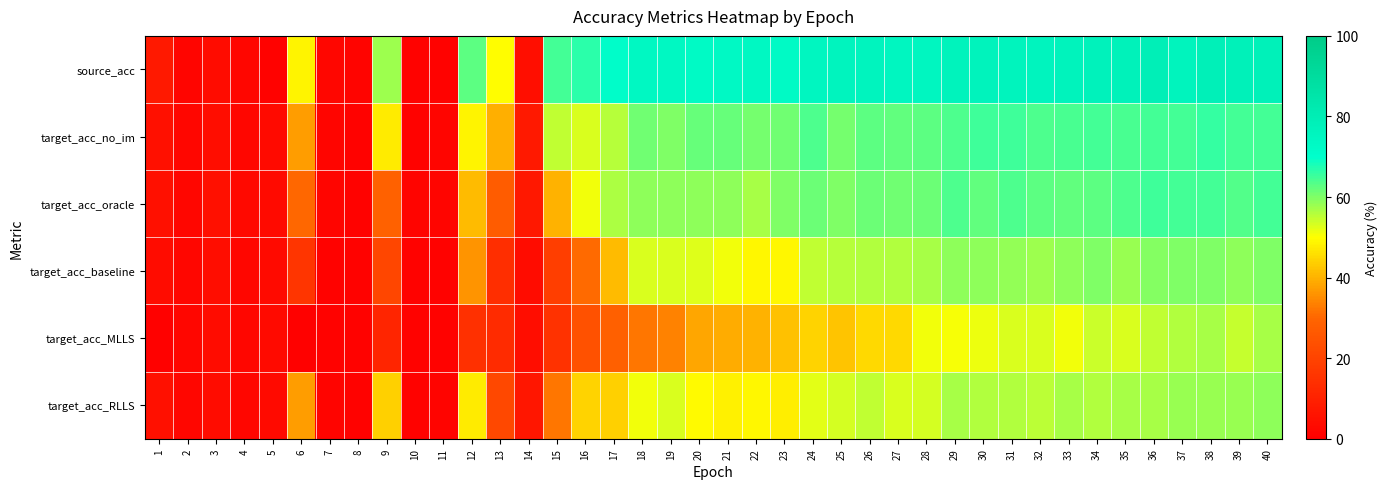

Reading left to right, what are all the values shown in this chart?

source_acc: 1=7.7	2=1.8	3=3.7	4=2.2	5=1.1	6=48.7	7=2.1	8=1.4	9=57.6	10=1.1	11=1.1	12=62.8	13=49.8	14=4.4	15=64.7	16=66.8	17=70.9	18=74.0	19=74.1	20=72.9	21=73.1	22=73.9	23=72.8	24=75.0	25=75.8	26=75.9	27=75.0	28=75.0	29=76.7	30=76.7	31=76.2	32=75.8	33=76.6	34=77.3	35=77.7	36=78.9	37=76.3	38=78.7	39=78.1	40=78.1
target_acc_no_im: 1=5.0	2=2.2	3=4.2	4=2.2	5=3.4	6=37.4	7=1.7	8=1.1	9=47.5	10=1.1	11=1.7	12=48.6	13=39.7	14=7.5	15=55.0	16=53.1	17=55.6	18=61.2	19=60.1	20=61.7	21=61.7	22=60.9	23=61.2	24=63.7	25=60.6	26=62.8	27=62.3	28=62.6	29=64.0	30=65.1	31=65.1	32=64.0	33=64.2	34=64.8	35=64.2	36=64.8	37=64.5	38=65.9	39=64.5	40=64.5
target_acc_oracle: 1=5.0	2=2.2	3=4.7	4=2.8	5=3.4	6=30.2	7=1.7	8=1.1	9=28.8	10=1.4	11=1.7	12=41.3	13=27.1	14=7.3	15=39.9	16=51.1	17=56.4	18=58.7	19=58.7	20=58.7	21=58.7	22=56.7	23=59.8	24=61.5	25=59.8	26=61.5	27=61.2	28=61.5	29=63.7	30=62.3	31=63.7	32=62.8	33=62.3	34=62.6	35=63.7	36=65.1	37=64.5	38=64.8	39=63.4	40=64.8
target_acc_baseline: 1=3.6	2=2.2	3=4.2	4=2.2	5=3.4	6=15.9	7=1.1	8=1.1	9=20.9	10=1.1	11=1.1	12=36.0	13=14.0	14=3.6	15=18.4	16=30.7	17=41.3	18=52.8	19=52.8	20=52.5	21=50.8	22=49.2	23=49.2	24=54.7	25=55.6	26=55.9	27=55.9	28=56.7	29=58.9	30=58.7	31=58.4	32=57.5	33=58.9	34=59.8	35=58.1	36=59.5	37=59.8	38=60.1	39=58.9	40=59.8
target_acc_MLLS: 1=0.6	2=2.2	3=3.6	4=2.2	5=3.4	6=0.6	7=1.1	8=1.1	9=11.2	10=1.1	11=1.1	12=14.2	13=13.1	14=3.9	15=15.1	16=24.0	17=28.5	18=32.4	19=33.8	20=38.5	21=39.4	22=40.2	23=42.2	24=44.4	25=42.5	26=45.3	27=45.3	28=50.8	29=50.6	30=51.4	31=53.1	32=52.8	33=51.1	34=53.9	35=53.1	36=55.0	37=55.9	38=57.0	39=54.5	40=56.7
target_acc_RLLS: 1=5.0	2=2.2	3=3.6	4=2.2	5=3.4	6=37.4	7=1.4	8=1.1	9=44.1	10=1.1	11=1.4	12=47.5	13=21.2	14=7.0	15=32.1	16=44.4	17=44.1	18=50.8	19=52.8	20=49.4	21=48.3	22=48.9	23=47.8	24=52.2	25=53.4	26=54.7	27=53.1	28=53.4	29=57.0	30=55.9	31=55.9	32=55.3	33=57.0	34=55.9	35=57.0	36=56.7	37=57.8	38=57.8	39=58.1	40=58.7